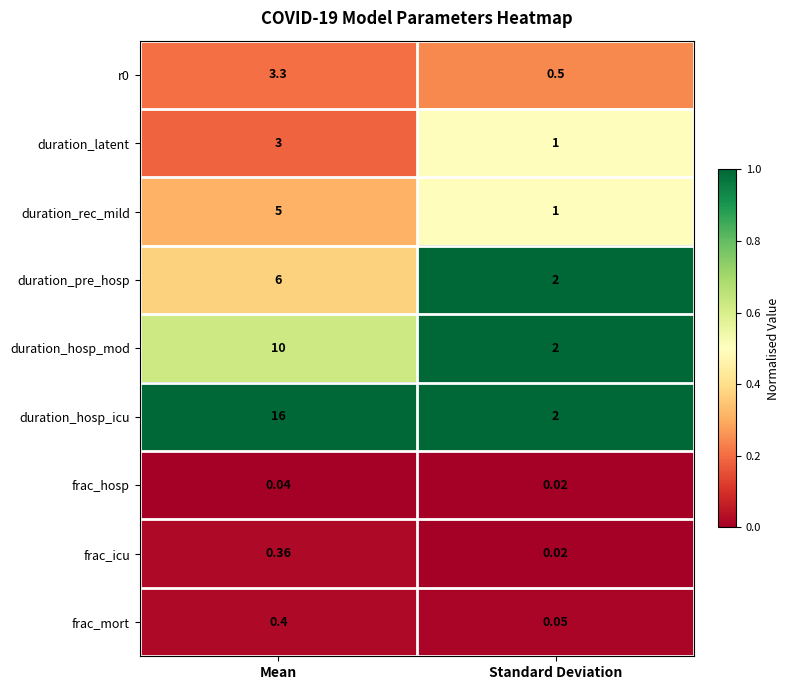

Rank the categories by frac_mort value from lowest to highest.

Standard Deviation, Mean